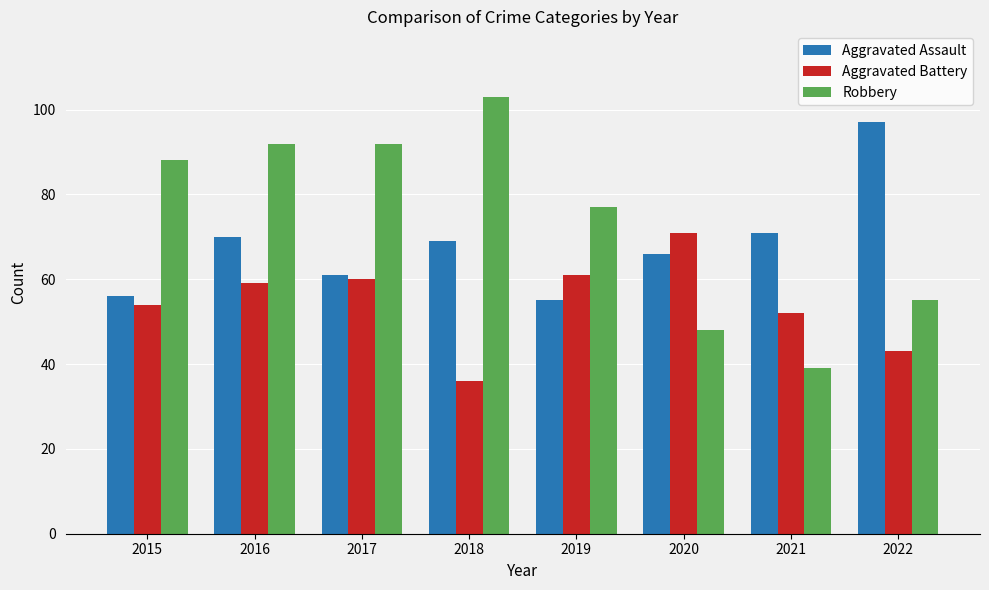

What is the difference between the highest and lowest values at 2021?

32